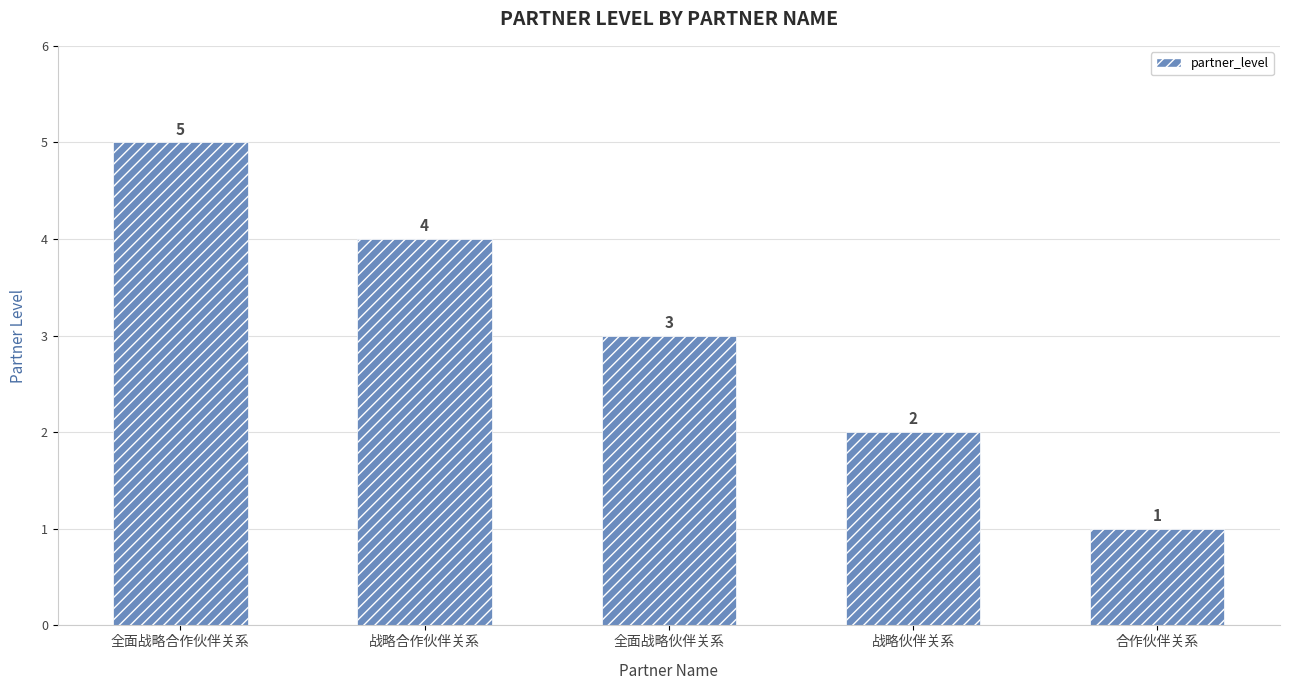

What is the difference between the values at 战略伙伴关系 and 全面战略伙伴关系?

1